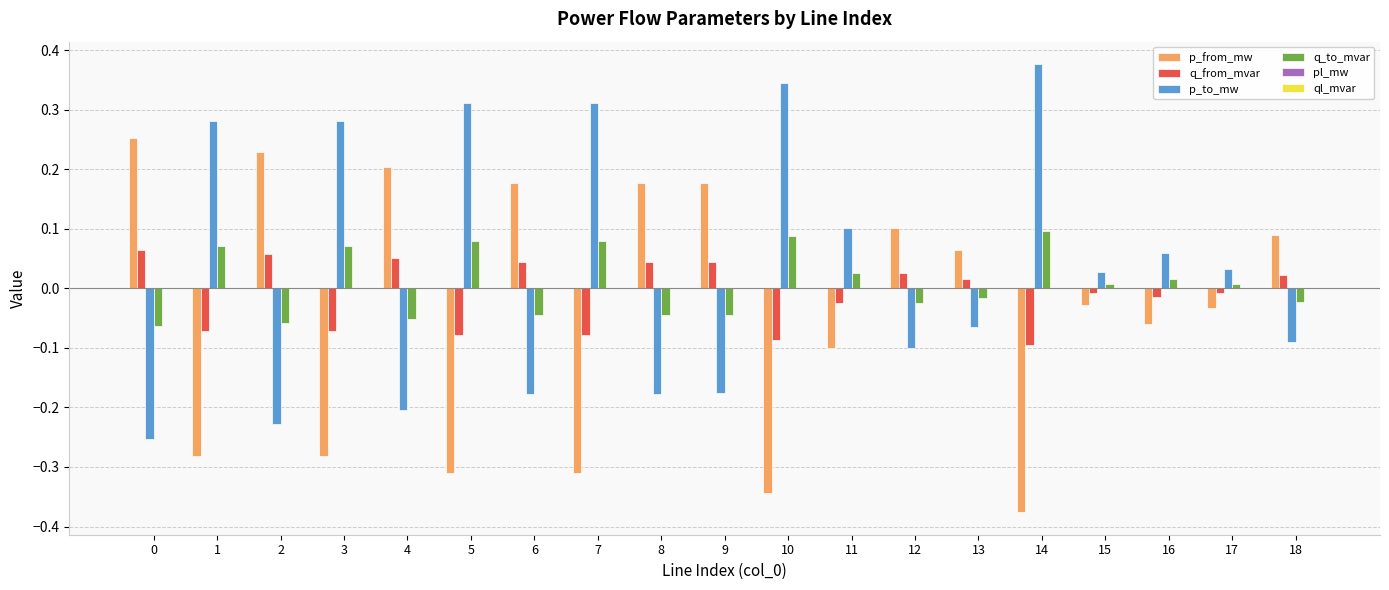

The value of p_from_mw at 11 is -0.1. True or false?

True